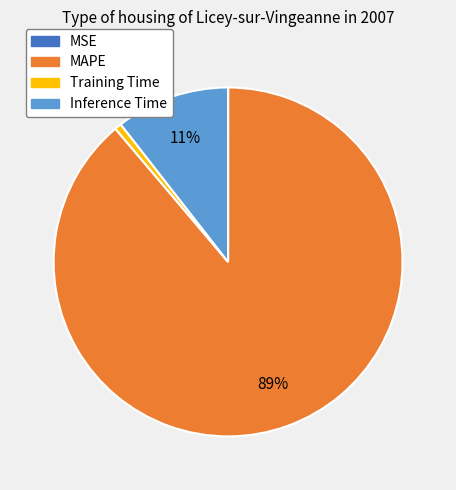

Does any single category account for the majority?

Yes